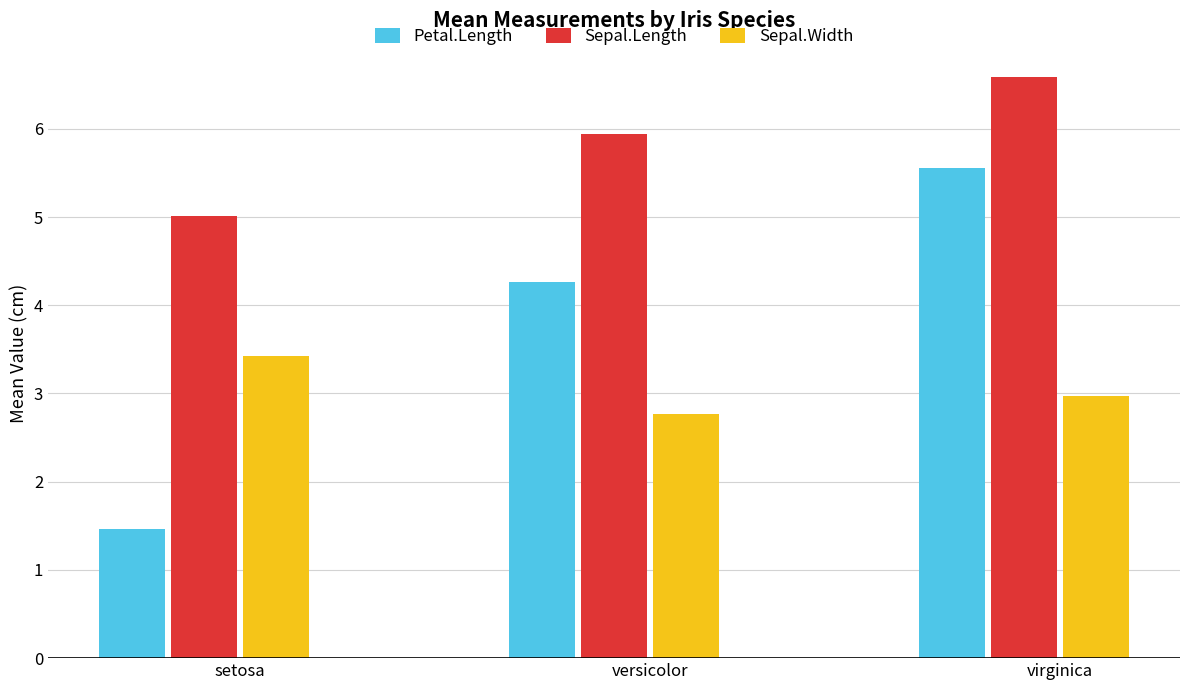

What are all the series names shown in the legend?

Petal.Length, Sepal.Length, Sepal.Width